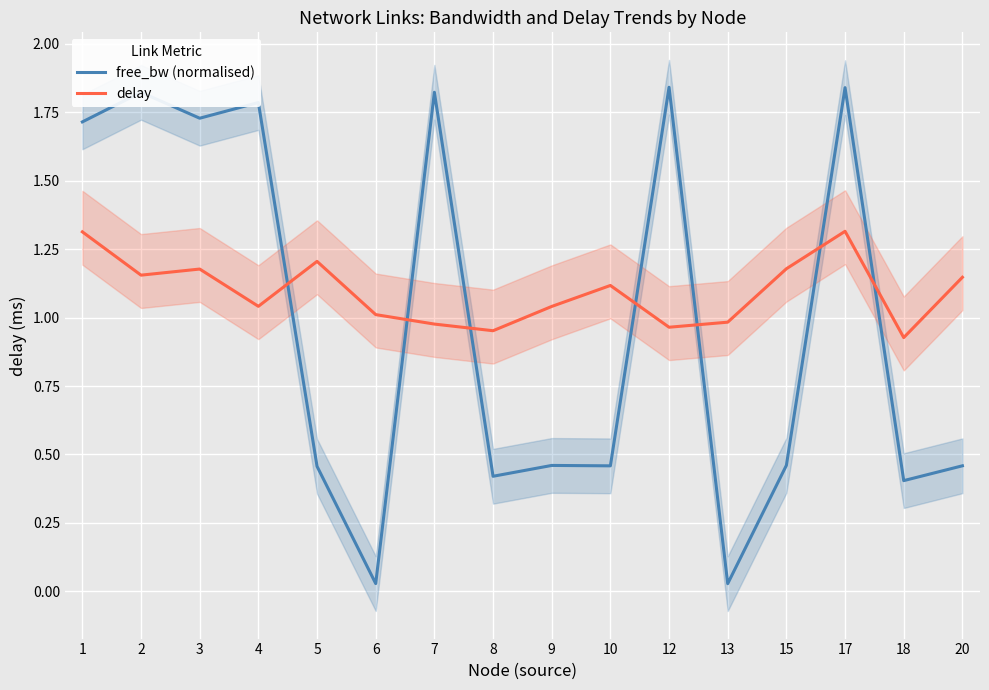

At which category does delay reach its first local peak?

3